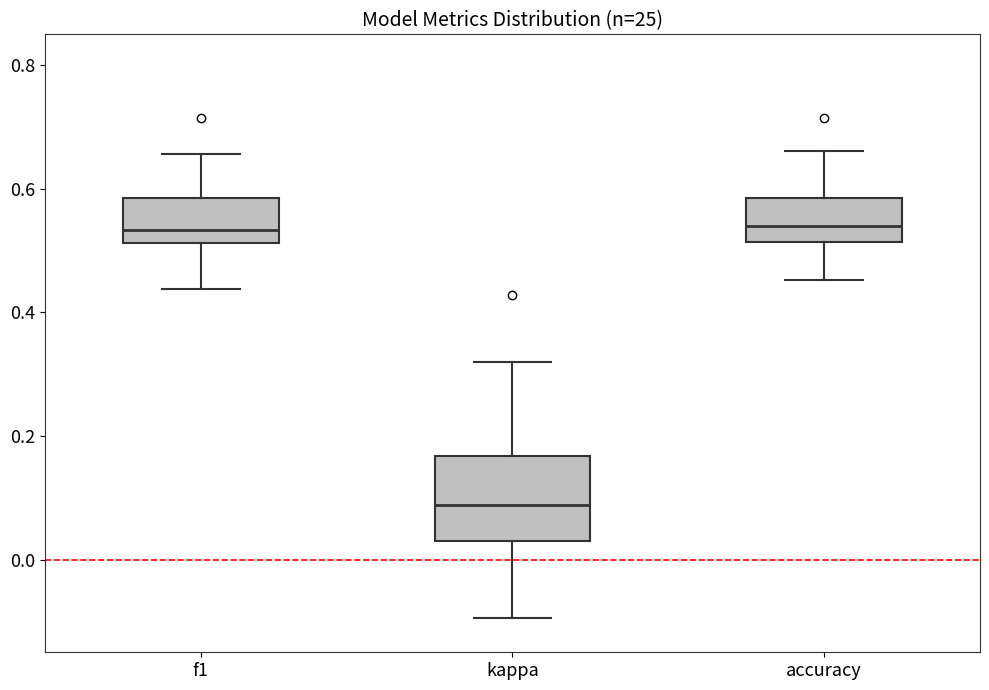

Comparing the boxes themselves (not the whiskers), which one is the tallest?

kappa